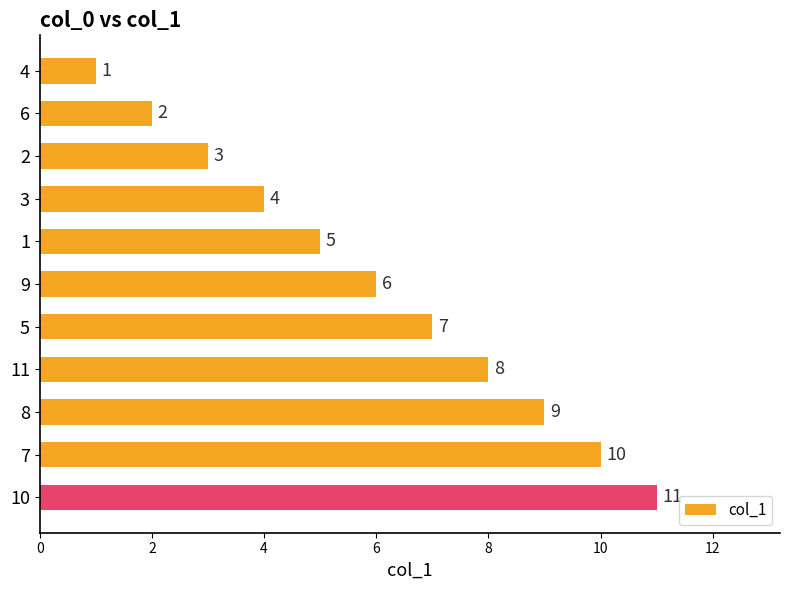

What is the sum of the values at 8 and 6?

11